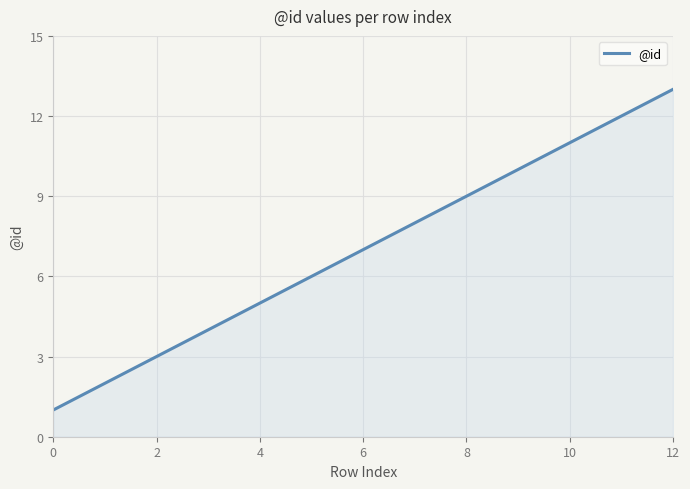

What is the maximum value shown in the chart?

13